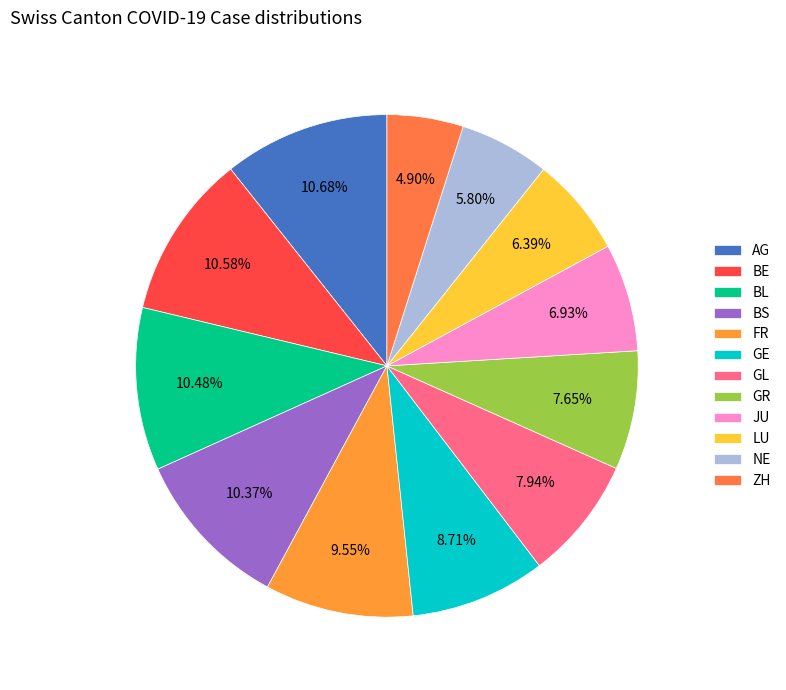

Rank the categories by value from highest to lowest.

AG, BE, BL, BS, FR, GE, GL, GR, JU, LU, NE, ZH